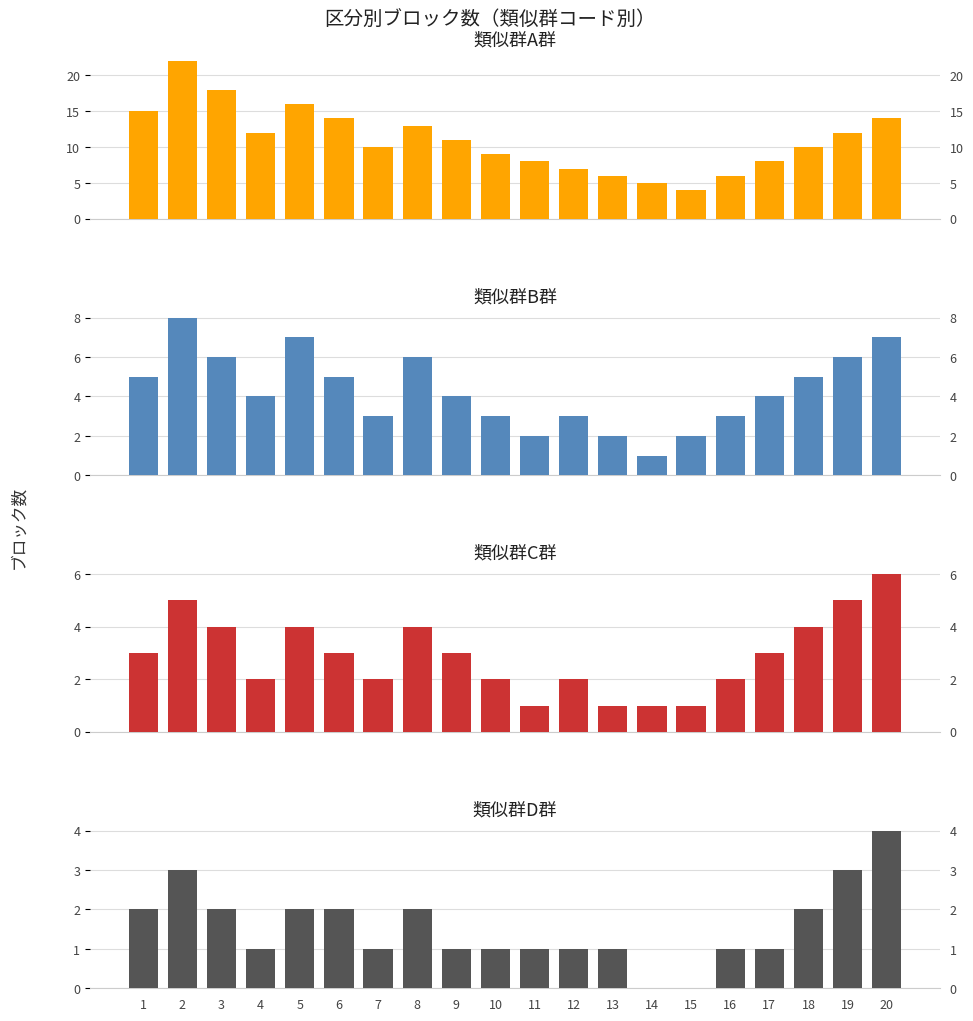

What is the minimum value for 類似群コード A群?

4